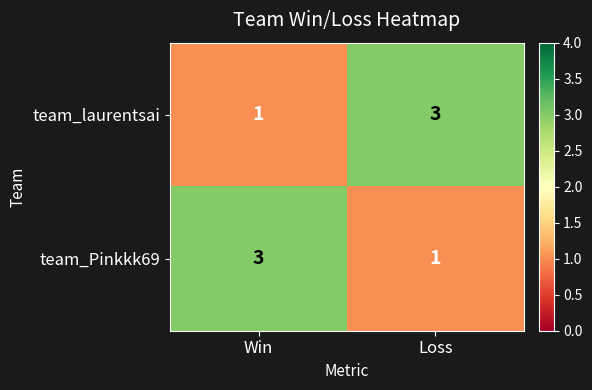

What is the sum of all team_Pinkkk69 values?

4